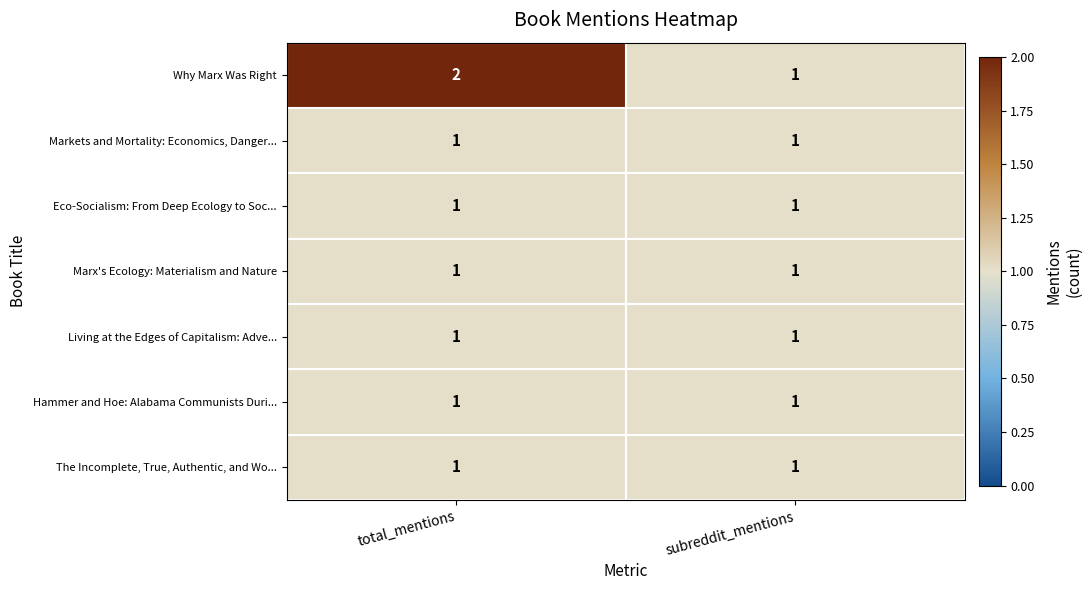

At which category is the sum across all series the highest?

total_mentions